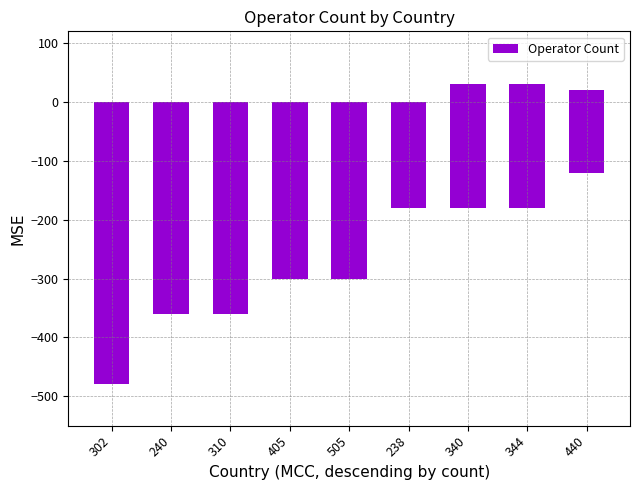

Rank the categories by value from highest to lowest.

440, 238, 340, 344, 405, 505, 240, 310, 302